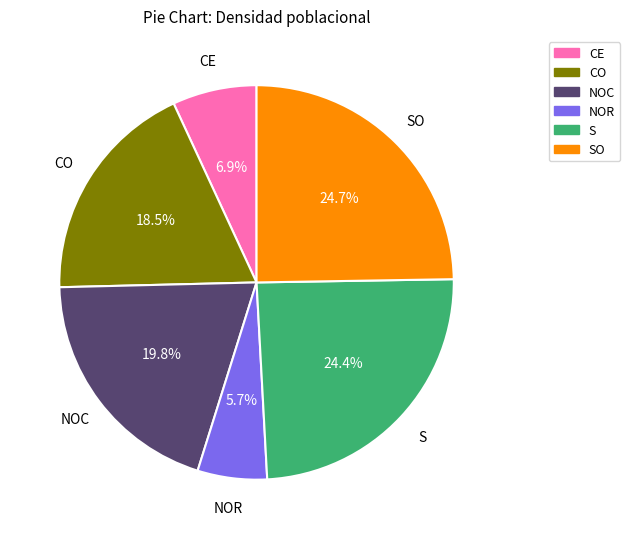

Does any single category account for the majority?

No